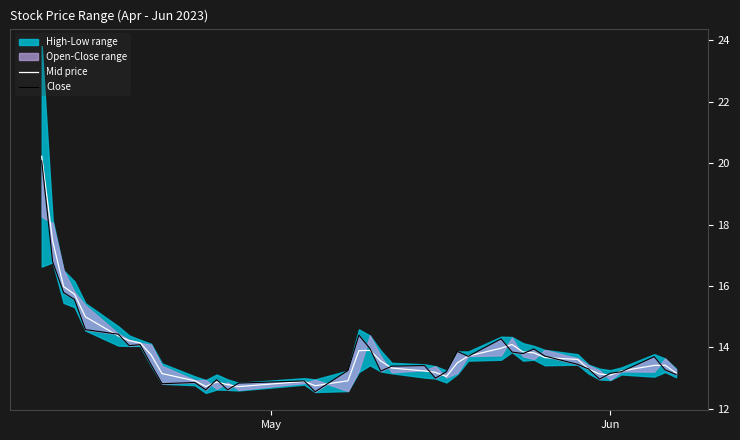

What is the lowest value of the Mid price series?

12.7